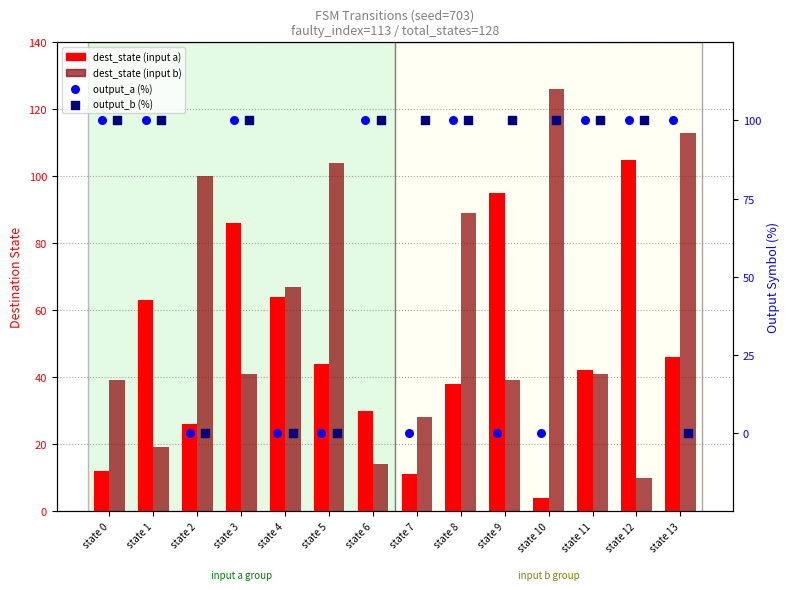

Which series has the widest spread of Y values?

dest_state (input b)